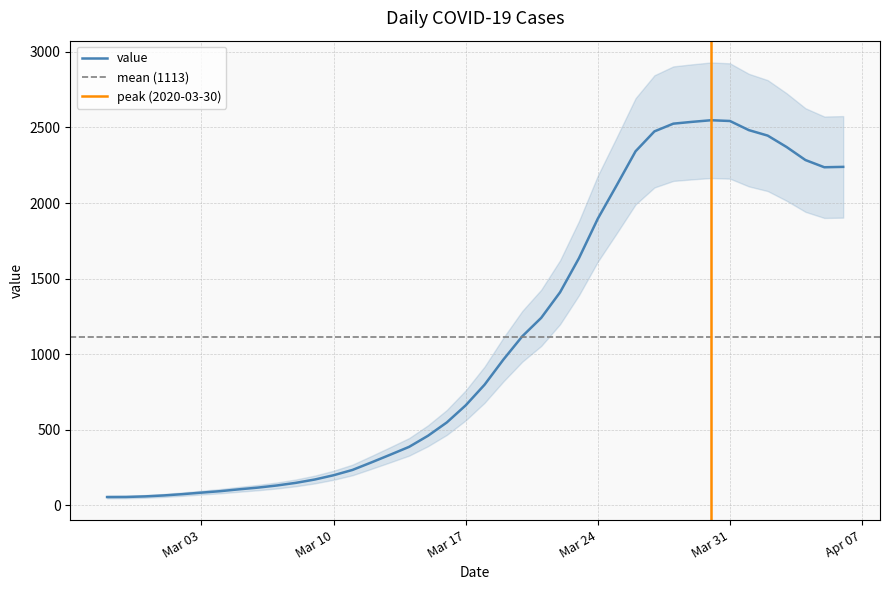

What is the label of the 29th point from the right?

2020-03-09